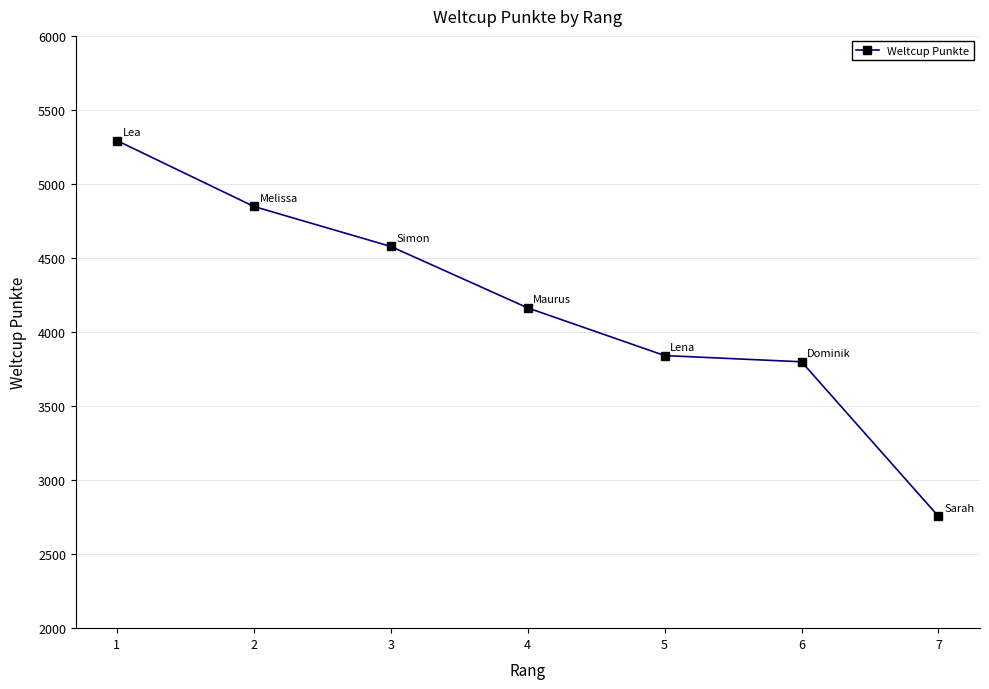

Does the chart have visible grid lines?

Yes